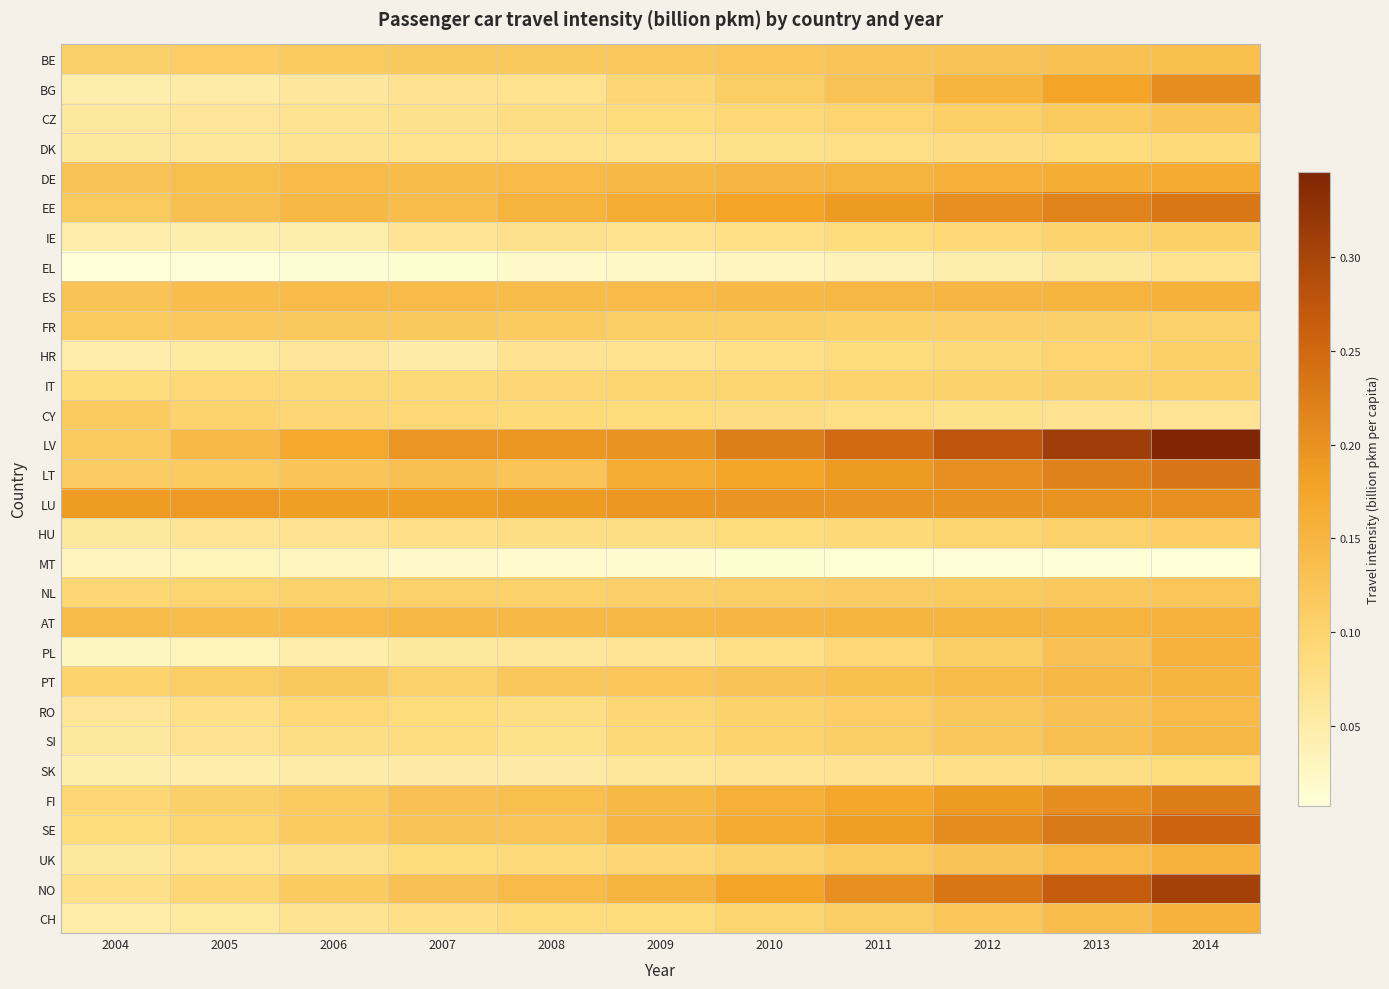

Reading right to left, transcribe all the data shown in this chart.

BE: 2014=0.1	2013=0.1	2012=0.1	2011=0.1	2010=0.1	2009=0.1	2008=0.1	2007=0.1	2006=0.1	2005=0.1	2004=0.1
BG: 2014=0.2	2013=0.2	2012=0.2	2011=0.1	2010=0.1	2009=0.1	2008=0.1	2007=0.1	2006=0.1	2005=0.1	2004=0.0
CZ: 2014=0.1	2013=0.1	2012=0.1	2011=0.1	2010=0.1	2009=0.1	2008=0.1	2007=0.1	2006=0.1	2005=0.1	2004=0.1
DK: 2014=0.1	2013=0.1	2012=0.1	2011=0.1	2010=0.1	2009=0.1	2008=0.1	2007=0.1	2006=0.1	2005=0.1	2004=0.1
DE: 2014=0.2	2013=0.2	2012=0.2	2011=0.2	2010=0.1	2009=0.1	2008=0.1	2007=0.1	2006=0.1	2005=0.1	2004=0.1
EE: 2014=0.2	2013=0.2	2012=0.2	2011=0.2	2010=0.2	2009=0.2	2008=0.2	2007=0.1	2006=0.1	2005=0.1	2004=0.1
IE: 2014=0.1	2013=0.1	2012=0.1	2011=0.1	2010=0.1	2009=0.1	2008=0.1	2007=0.1	2006=0.0	2005=0.0	2004=0.0
EL: 2014=0.1	2013=0.1	2012=0.0	2011=0.0	2010=0.0	2009=0.0	2008=0.0	2007=0.0	2006=0.0	2005=0.0	2004=0.0
ES: 2014=0.2	2013=0.2	2012=0.2	2011=0.1	2010=0.1	2009=0.1	2008=0.1	2007=0.1	2006=0.1	2005=0.1	2004=0.1
FR: 2014=0.1	2013=0.1	2012=0.1	2011=0.1	2010=0.1	2009=0.1	2008=0.1	2007=0.1	2006=0.1	2005=0.1	2004=0.1
HR: 2014=0.1	2013=0.1	2012=0.1	2011=0.1	2010=0.1	2009=0.1	2008=0.1	2007=0.0	2006=0.1	2005=0.1	2004=0.0
IT: 2014=0.1	2013=0.1	2012=0.1	2011=0.1	2010=0.1	2009=0.1	2008=0.1	2007=0.1	2006=0.1	2005=0.1	2004=0.1
CY: 2014=0.1	2013=0.1	2012=0.1	2011=0.1	2010=0.1	2009=0.1	2008=0.1	2007=0.1	2006=0.1	2005=0.1	2004=0.1
LV: 2014=0.3	2013=0.3	2012=0.3	2011=0.2	2010=0.2	2009=0.2	2008=0.2	2007=0.2	2006=0.2	2005=0.1	2004=0.1
LT: 2014=0.2	2013=0.2	2012=0.2	2011=0.2	2010=0.2	2009=0.2	2008=0.1	2007=0.1	2006=0.1	2005=0.1	2004=0.1
LU: 2014=0.2	2013=0.2	2012=0.2	2011=0.2	2010=0.2	2009=0.2	2008=0.2	2007=0.2	2006=0.2	2005=0.2	2004=0.2
HU: 2014=0.1	2013=0.1	2012=0.1	2011=0.1	2010=0.1	2009=0.1	2008=0.1	2007=0.1	2006=0.1	2005=0.1	2004=0.1
MT: 2014=0.0	2013=0.0	2012=0.0	2011=0.0	2010=0.0	2009=0.0	2008=0.0	2007=0.0	2006=0.0	2005=0.0	2004=0.0
NL: 2014=0.1	2013=0.1	2012=0.1	2011=0.1	2010=0.1	2009=0.1	2008=0.1	2007=0.1	2006=0.1	2005=0.1	2004=0.1
AT: 2014=0.2	2013=0.2	2012=0.2	2011=0.2	2010=0.1	2009=0.1	2008=0.1	2007=0.1	2006=0.1	2005=0.1	2004=0.1
PL: 2014=0.2	2013=0.1	2012=0.1	2011=0.1	2010=0.1	2009=0.1	2008=0.1	2007=0.1	2006=0.0	2005=0.0	2004=0.0
PT: 2014=0.2	2013=0.1	2012=0.1	2011=0.1	2010=0.1	2009=0.1	2008=0.1	2007=0.1	2006=0.1	2005=0.1	2004=0.1
RO: 2014=0.1	2013=0.1	2012=0.1	2011=0.1	2010=0.1	2009=0.1	2008=0.1	2007=0.1	2006=0.1	2005=0.1	2004=0.1
SI: 2014=0.1	2013=0.1	2012=0.1	2011=0.1	2010=0.1	2009=0.1	2008=0.1	2007=0.1	2006=0.1	2005=0.1	2004=0.1
SK: 2014=0.1	2013=0.1	2012=0.1	2011=0.1	2010=0.1	2009=0.1	2008=0.1	2007=0.1	2006=0.1	2005=0.0	2004=0.0
FI: 2014=0.2	2013=0.2	2012=0.2	2011=0.2	2010=0.2	2009=0.1	2008=0.1	2007=0.1	2006=0.1	2005=0.1	2004=0.1
SE: 2014=0.3	2013=0.2	2012=0.2	2011=0.2	2010=0.2	2009=0.1	2008=0.1	2007=0.1	2006=0.1	2005=0.1	2004=0.1
UK: 2014=0.2	2013=0.1	2012=0.1	2011=0.1	2010=0.1	2009=0.1	2008=0.1	2007=0.1	2006=0.1	2005=0.1	2004=0.1
NO: 2014=0.3	2013=0.3	2012=0.2	2011=0.2	2010=0.2	2009=0.2	2008=0.1	2007=0.1	2006=0.1	2005=0.1	2004=0.1
CH: 2014=0.2	2013=0.1	2012=0.1	2011=0.1	2010=0.1	2009=0.1	2008=0.1	2007=0.1	2006=0.1	2005=0.1	2004=0.0